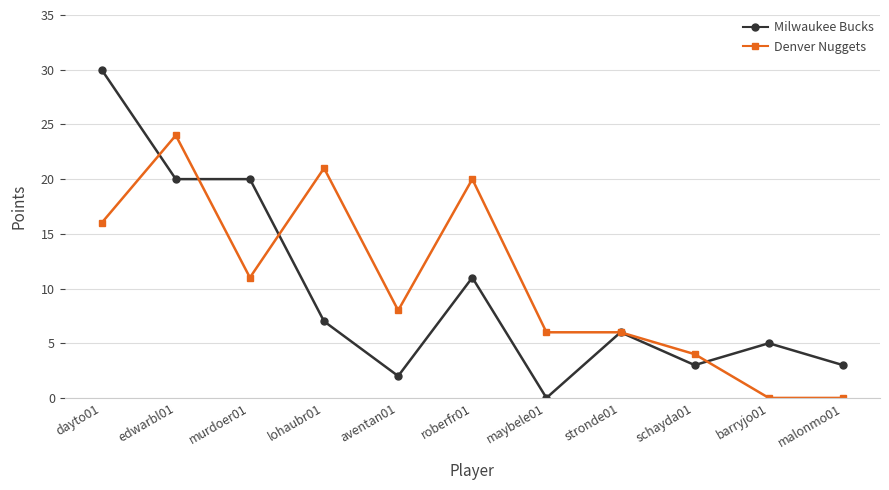

List the series in order of their overall mean, highest first.

Denver Nuggets, Milwaukee Bucks